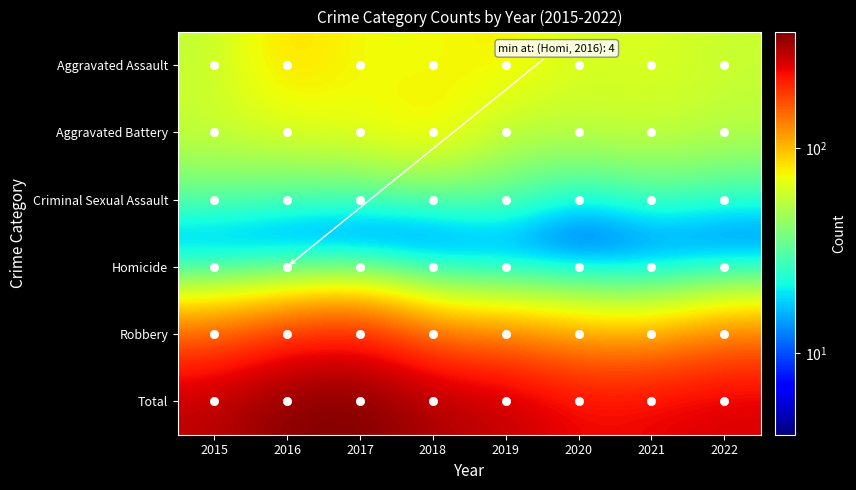

Which label corresponds to the largest value in the chart?

2017